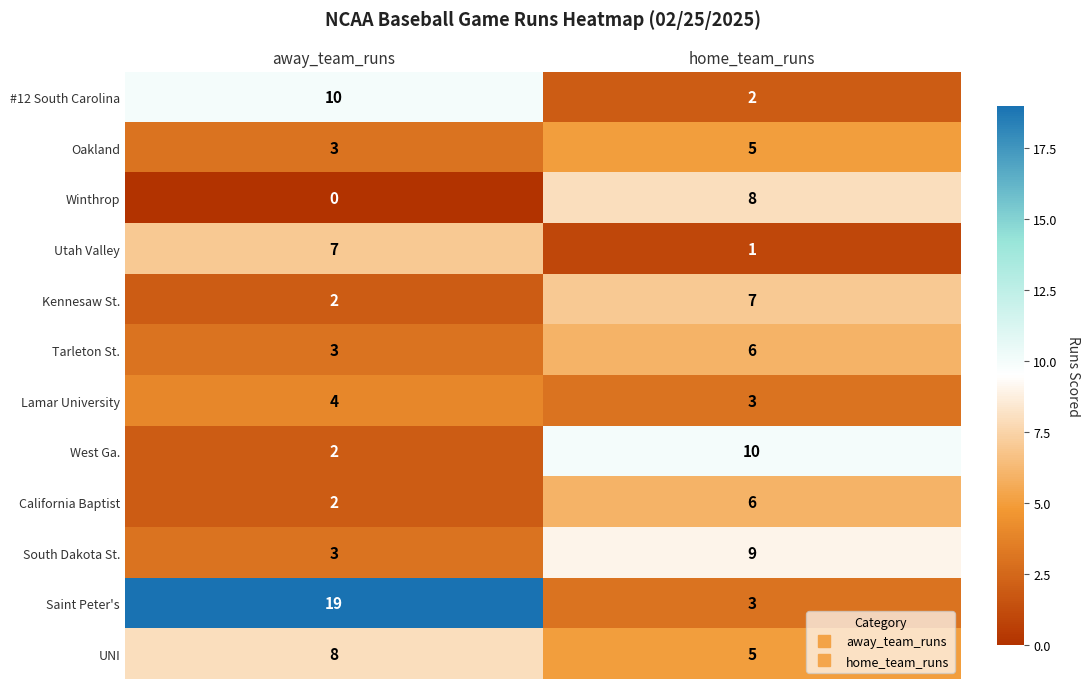

At which label does Oakland reach its minimum?

away_team_runs